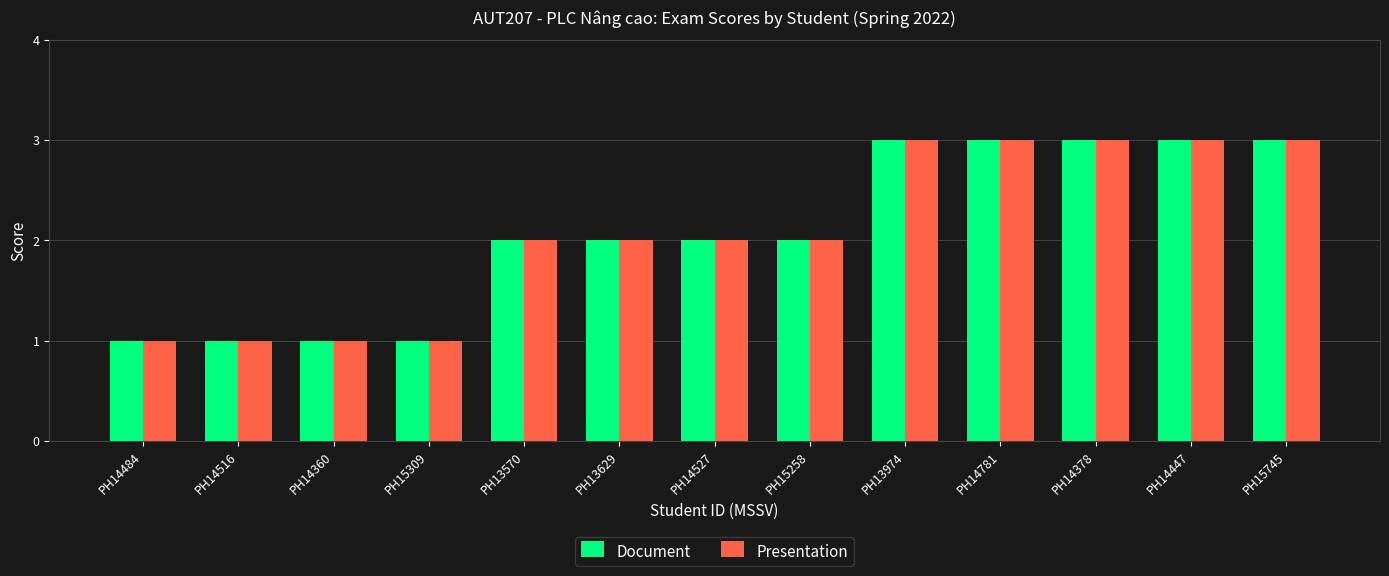

What is the maximum value for Presentation?

3